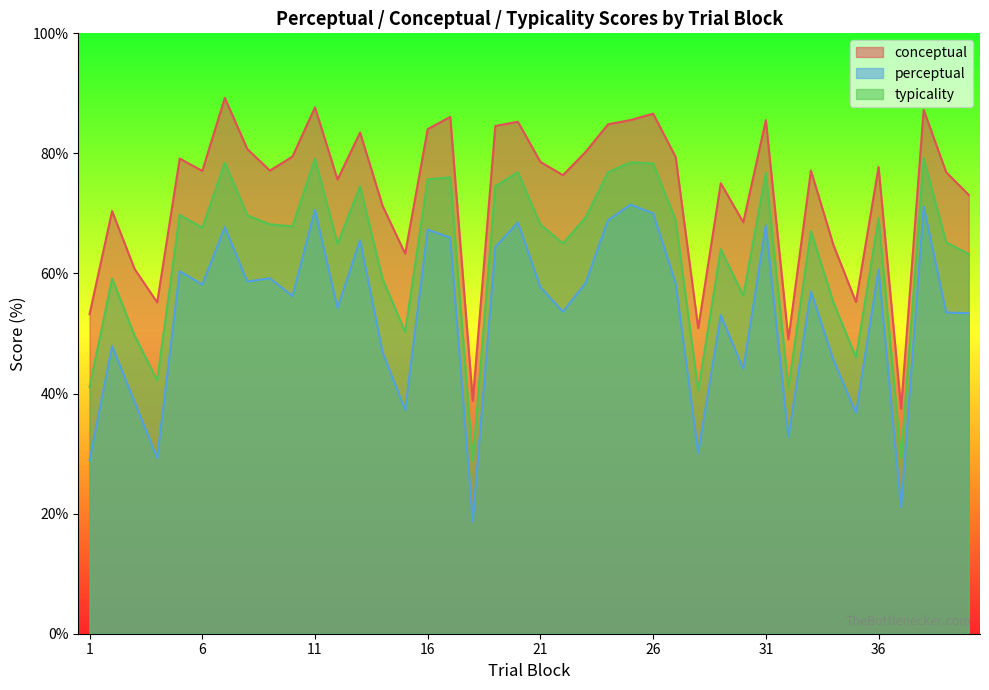

At which label does conceptual first exceed 77?

5